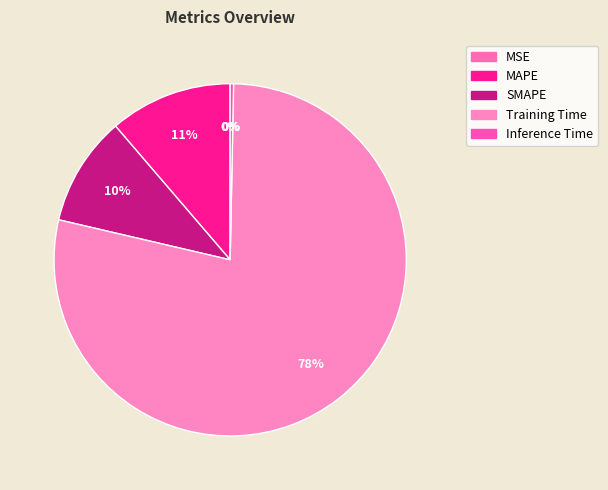

How many slices are in this pie chart?

5